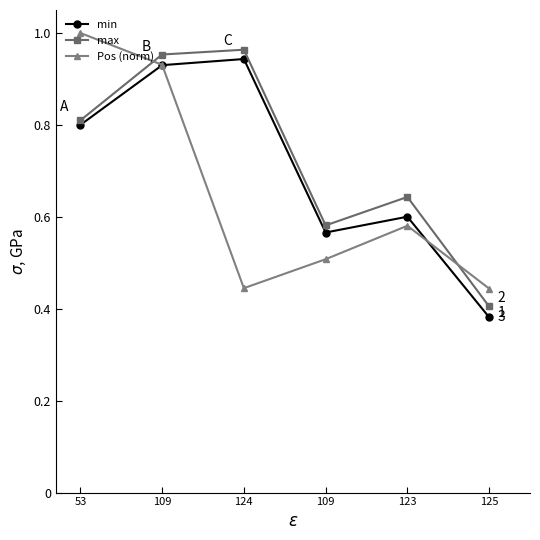

Is it true that max equals 0.6 at 109?

False